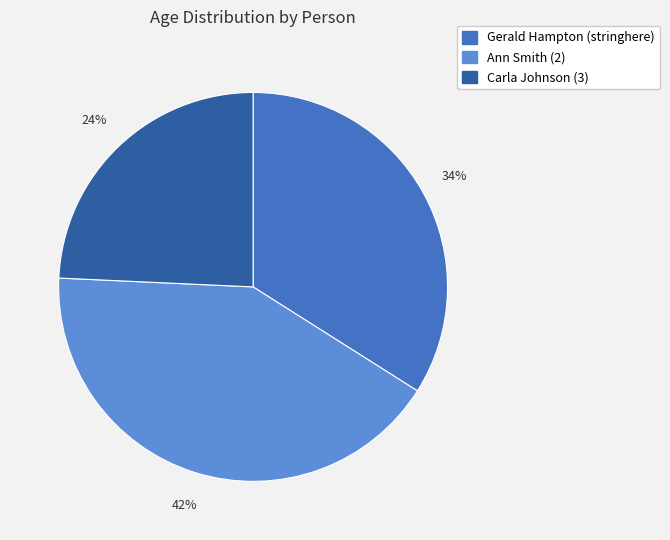

Is the sum of Gerald Hampton (stringhere) and Ann Smith (2) greater than half?

Yes